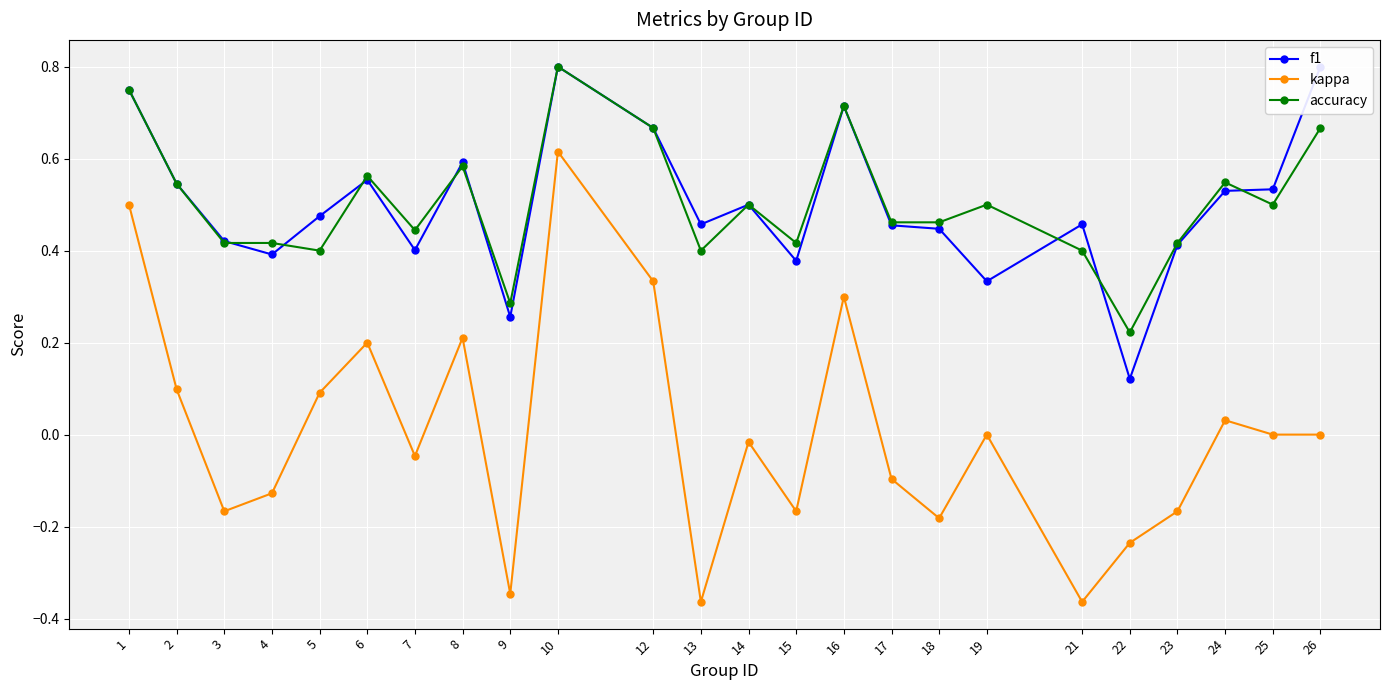

What is the value of the f1 point at the 9th from the left?

0.3